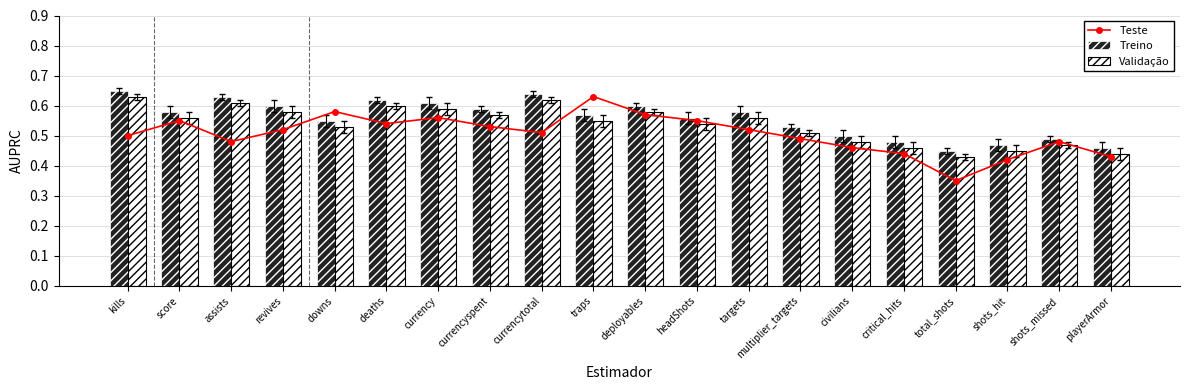

Rank the categories by Treino value from highest to lowest.

kills, currencytotal, assists, deaths, currency, revives, deployables, currencyspent, score, targets, traps, headShots, downs, multiplier_targets, civilians, shots_missed, critical_hits, shots_hit, playerArmor, total_shots